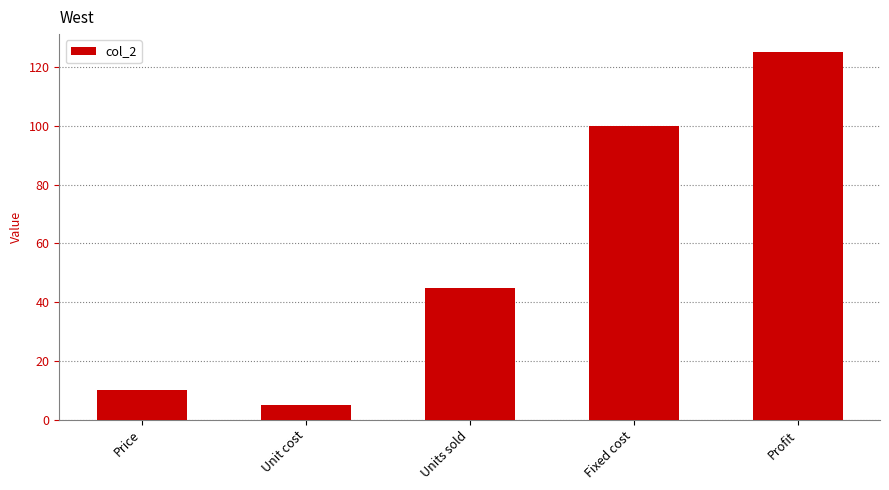

Which category has the highest value across all series?

Profit